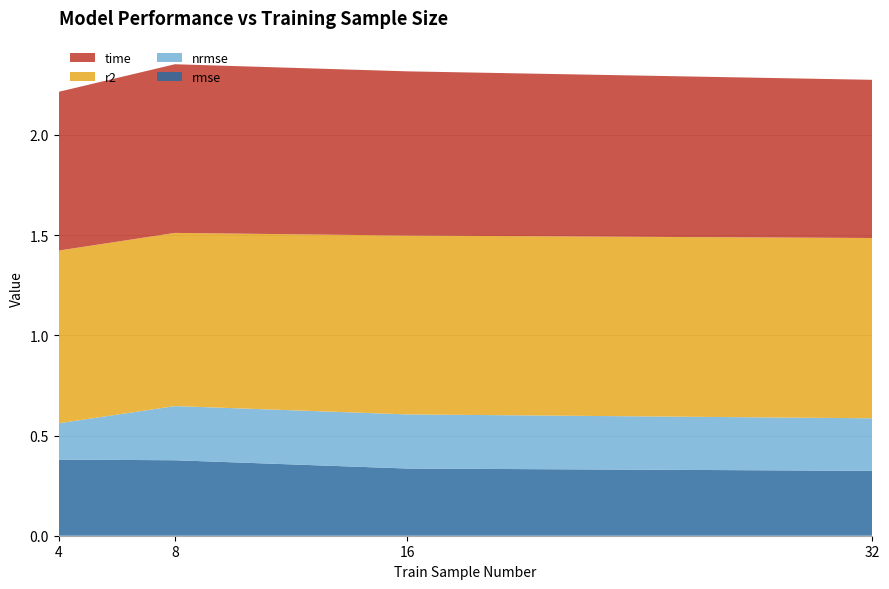

Reading left to right, what are all the values shown in this chart?

rmse: 4=0.4	8=0.4	16=0.3	32=0.3
nrmse: 4=0.2	8=0.3	16=0.3	32=0.3
r2: 4=0.9	8=0.9	16=0.9	32=0.9
time: 4=0.8	8=0.8	16=0.8	32=0.8